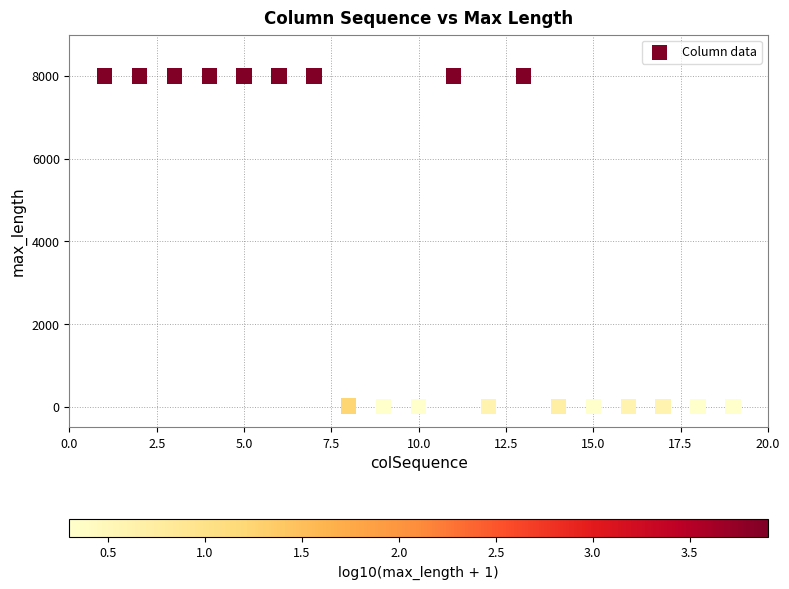

What is the range of Y values (max minus min)?

7999